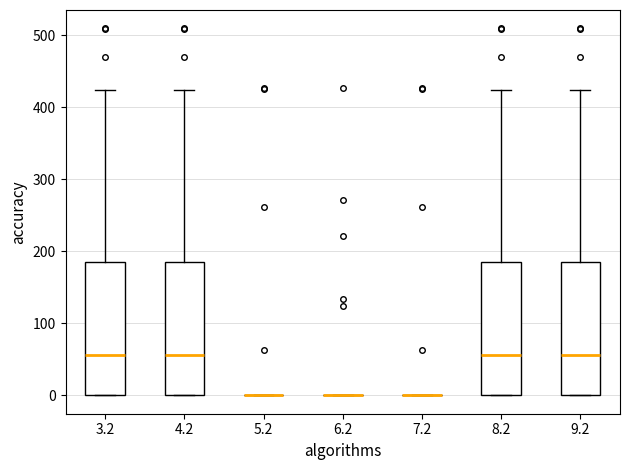

Reading left to right, transcribe this box plot: for each box, give where its median line is, the range the box spans, and where its two whiskers end, as read against the y-axis. The values are not printed on the chart, so give them approximately, as read against the axis.

3.2: median 60, box 0 to 180, whiskers 0 to 420
4.2: median 60, box 0 to 180, whiskers 0 to 420
5.2: box collapsed to a line at 0, whiskers 0 to 0
6.2: box collapsed to a line at 0, whiskers 0 to 0
7.2: box collapsed to a line at 0, whiskers 0 to 0
8.2: median 60, box 0 to 180, whiskers 0 to 420
9.2: median 60, box 0 to 180, whiskers 0 to 420